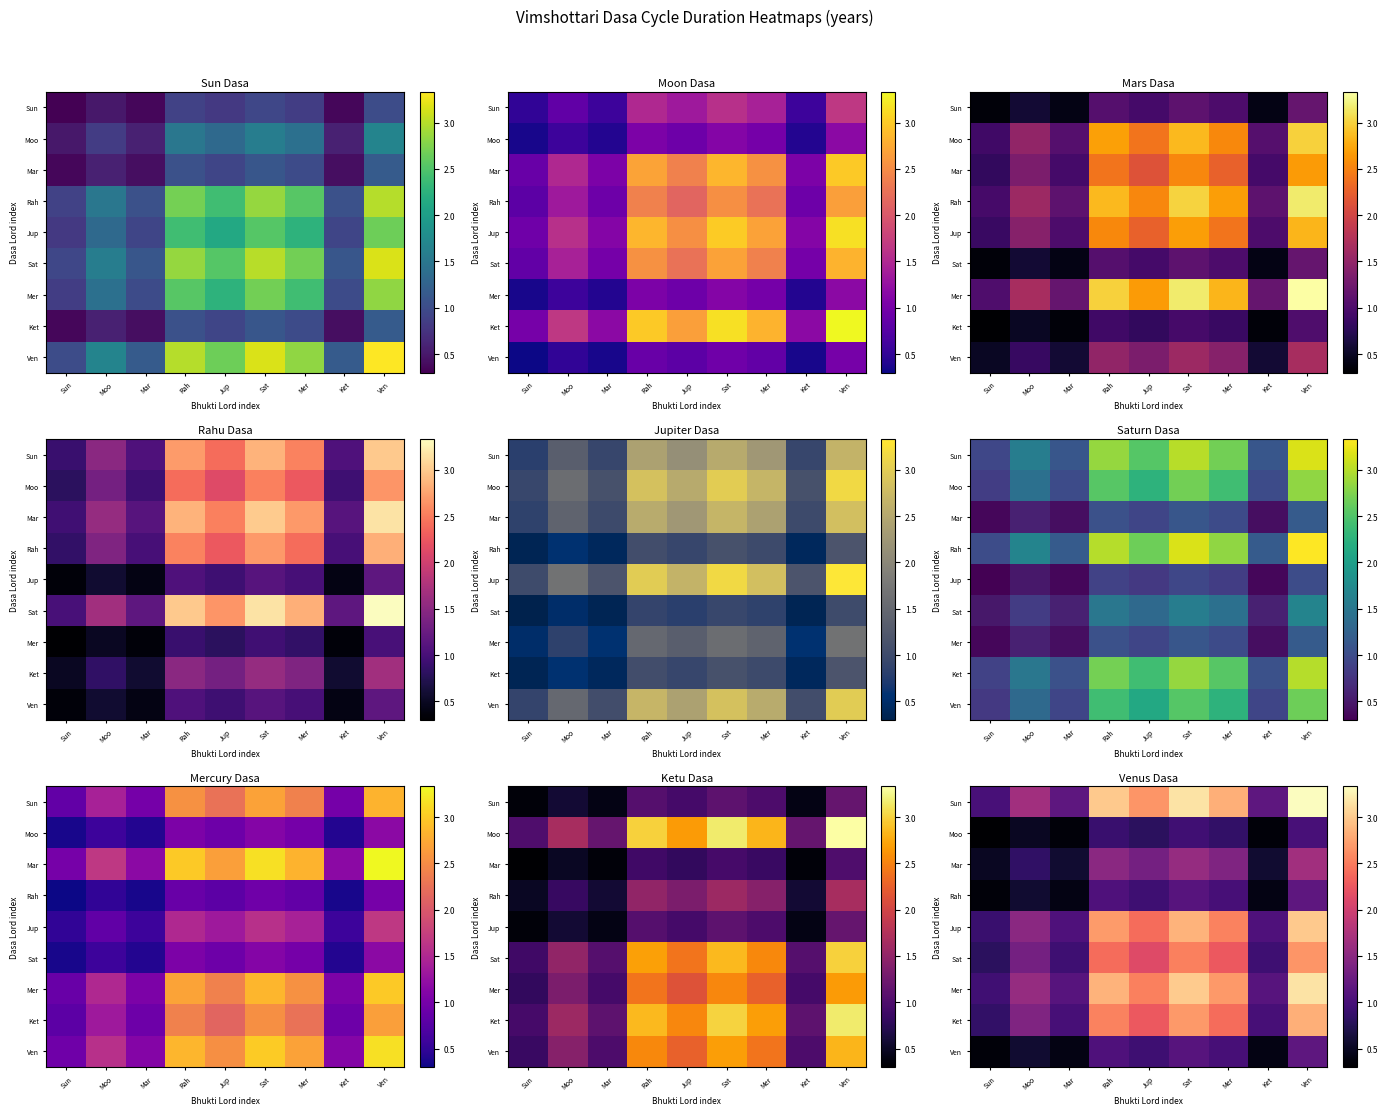

What is the minimum value shown in the chart?

0.3